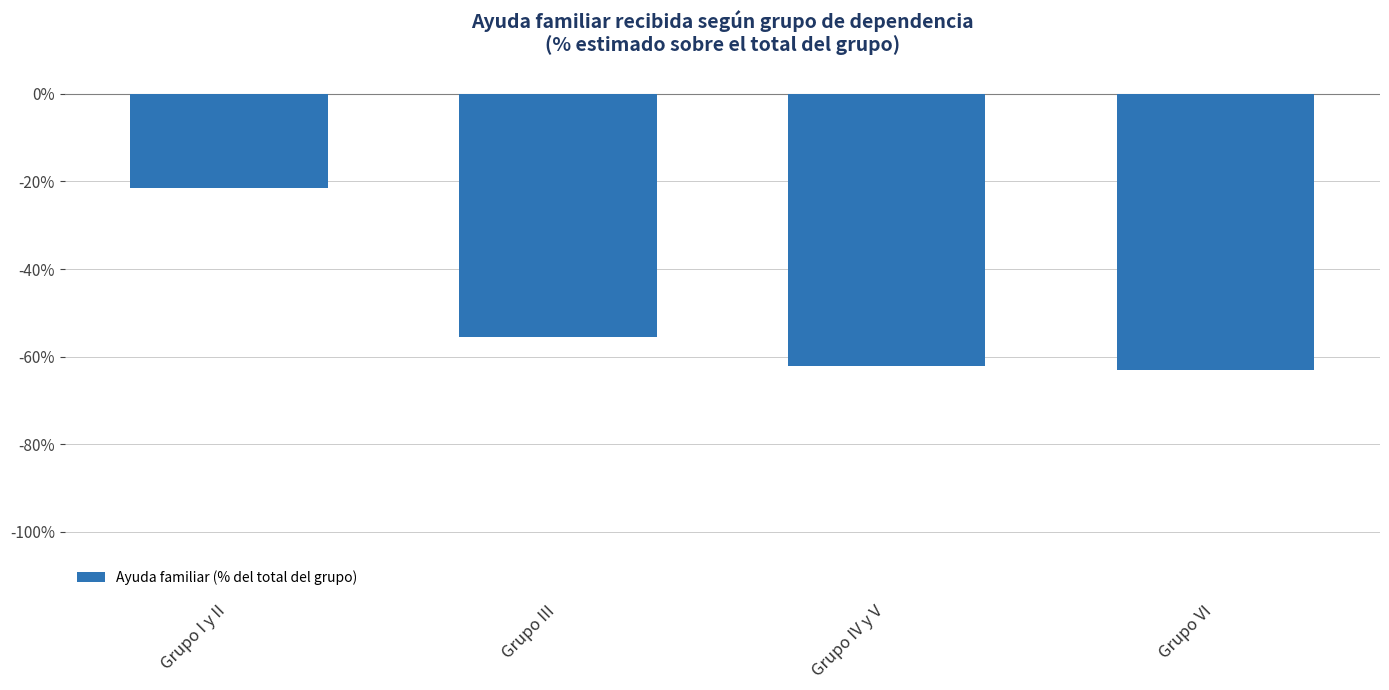

The chart shows a value of -55.6 at Grupo III. True or false?

True